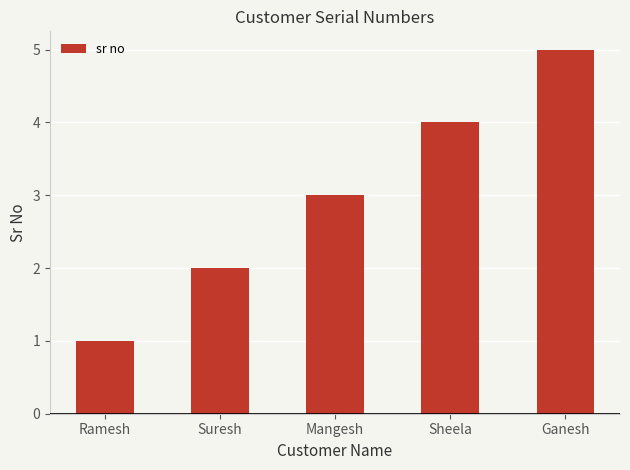

The chart shows a value of 1 at Ramesh. True or false?

True